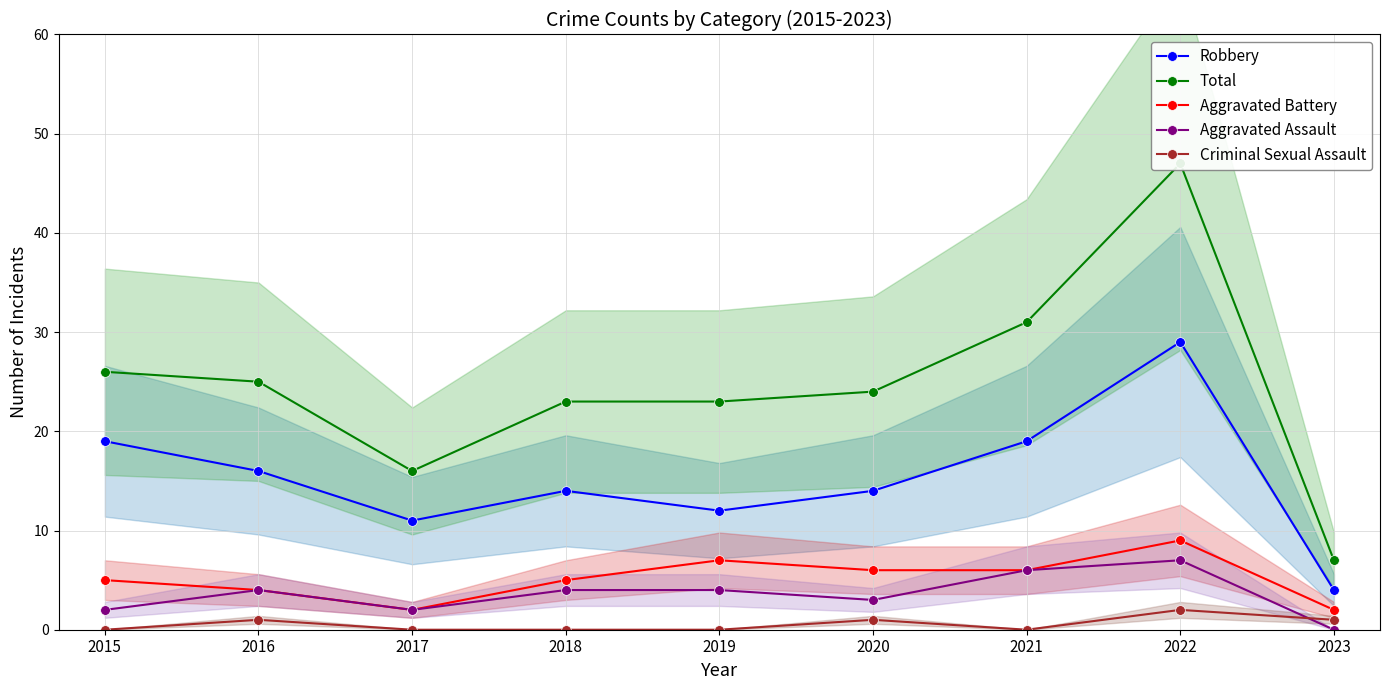

How many lines are shown in the chart?

5